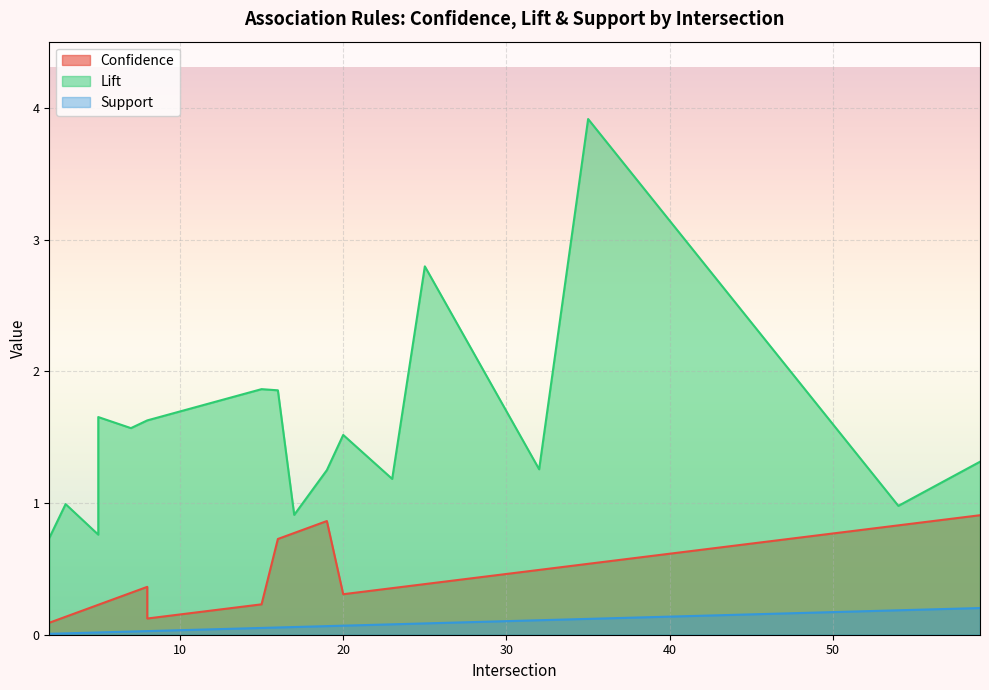

Where is Support nearest to the value 0?

2